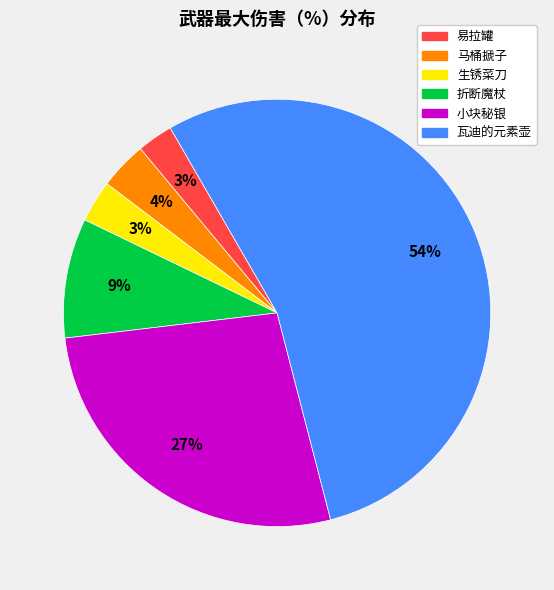

Is it true that 马桶搋子 is 4% of the pie?

True